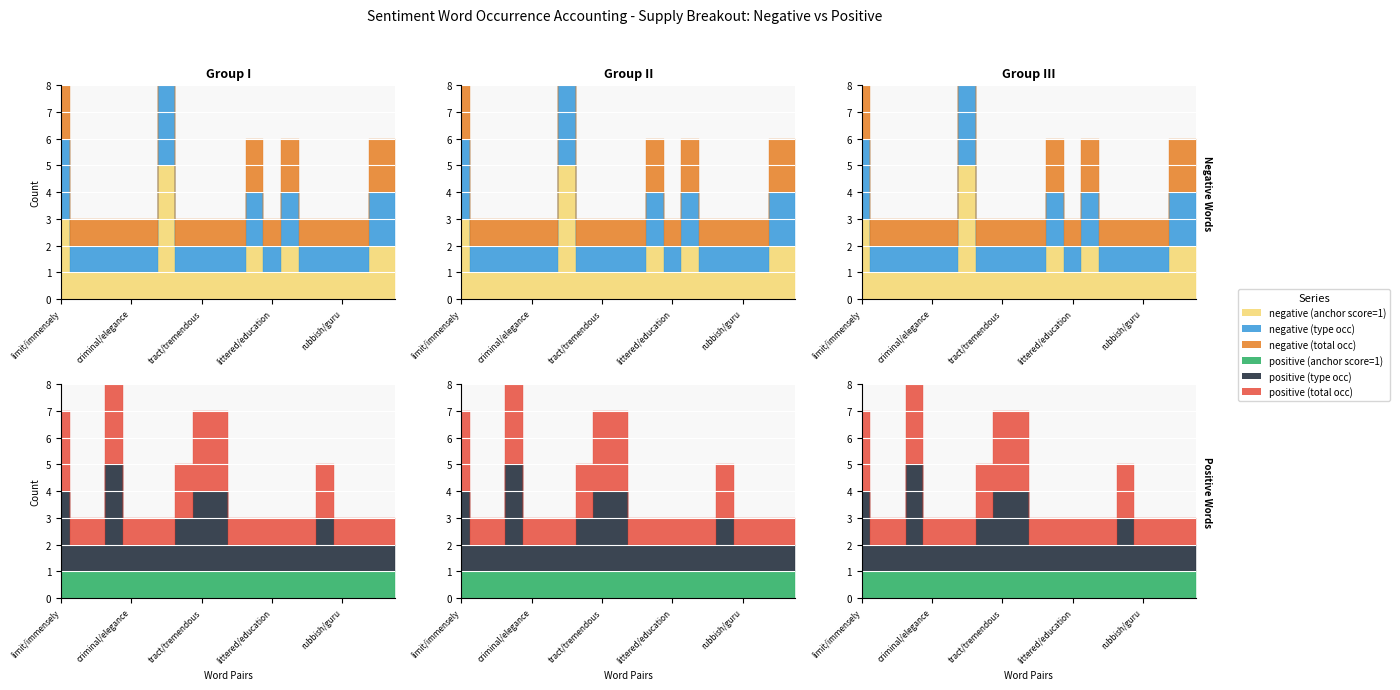

What is the difference between the highest and lowest values at studios/effortlessly?

3